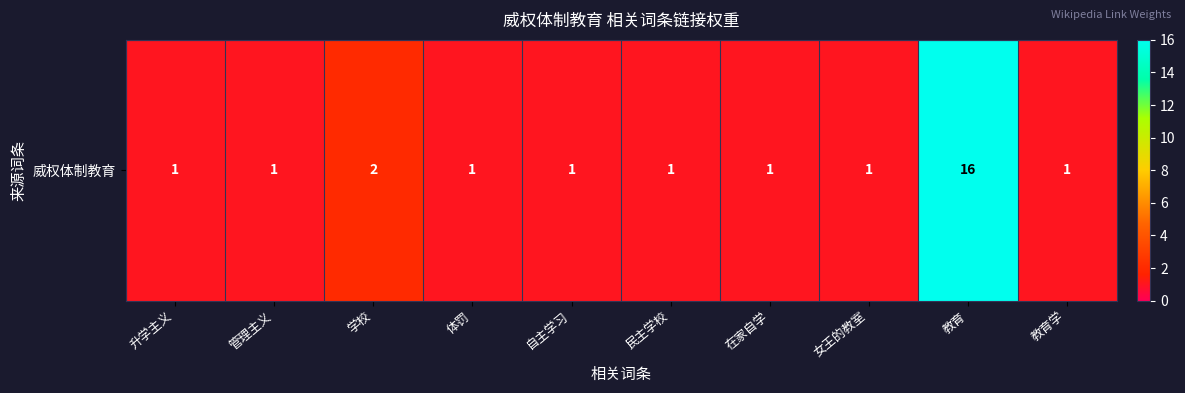

How many series are shown in this chart?

1